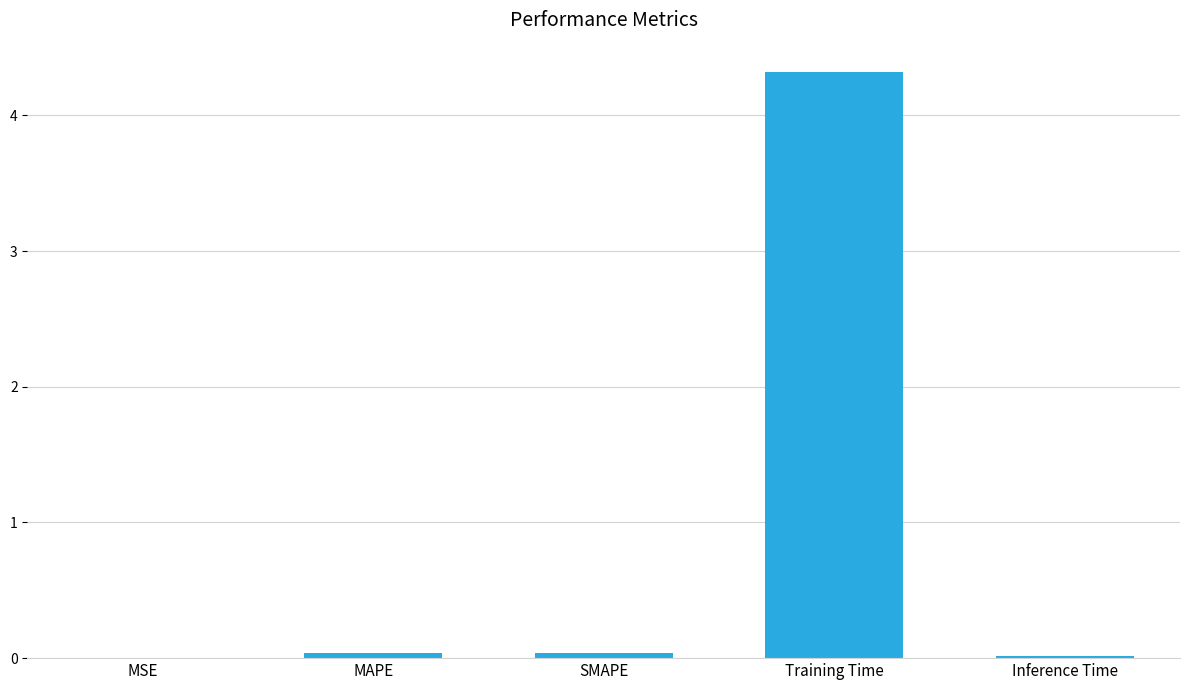

Is it true that the value at Training Time is 6.6?

False